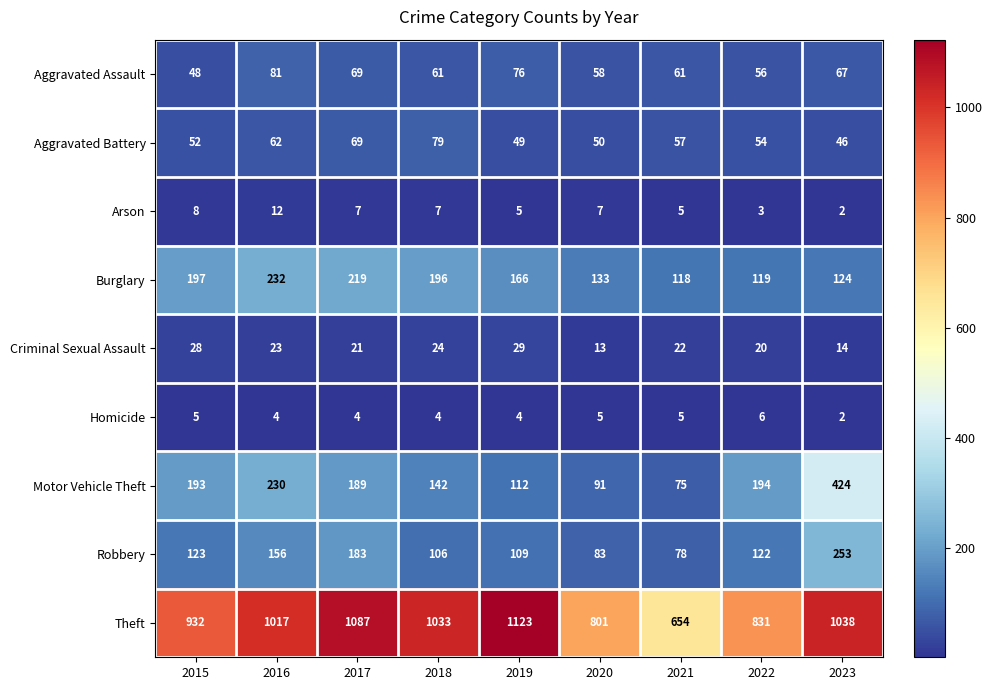

The Motor Vehicle Theft series shows 213 at 2023. True or false?

False